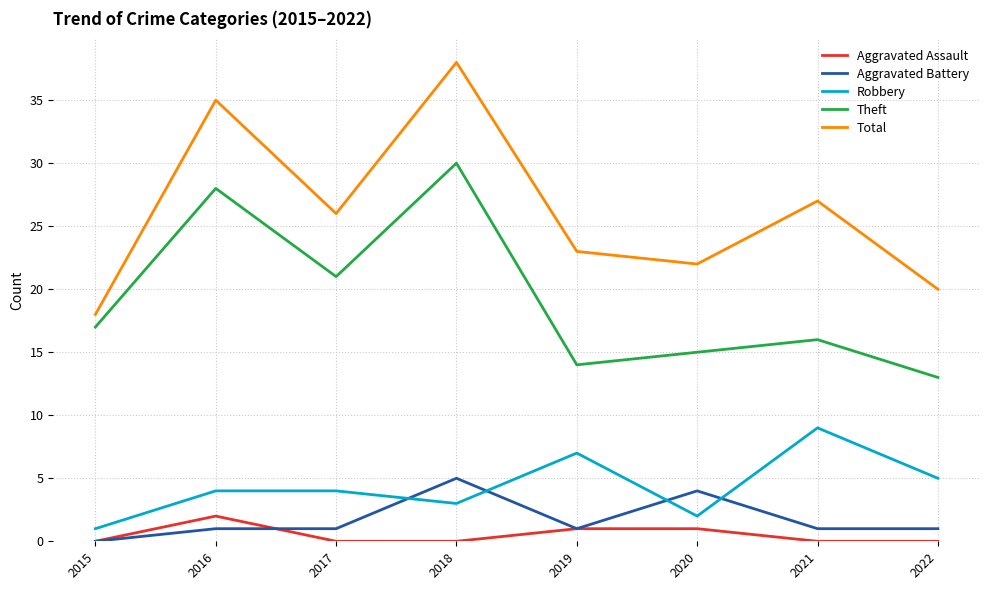

Count the Robbery values in the range 3 to 7.

5